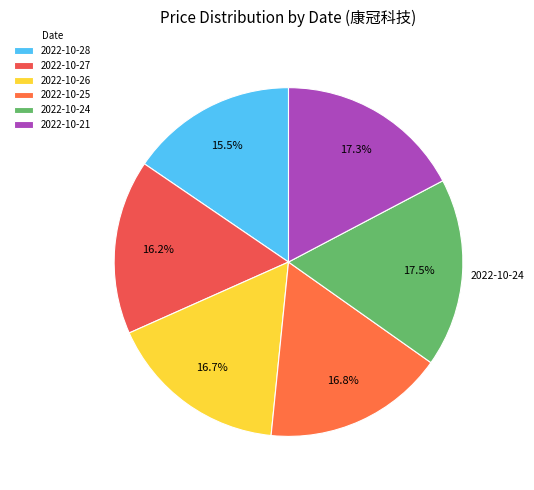

How many segments does this pie chart have?

6